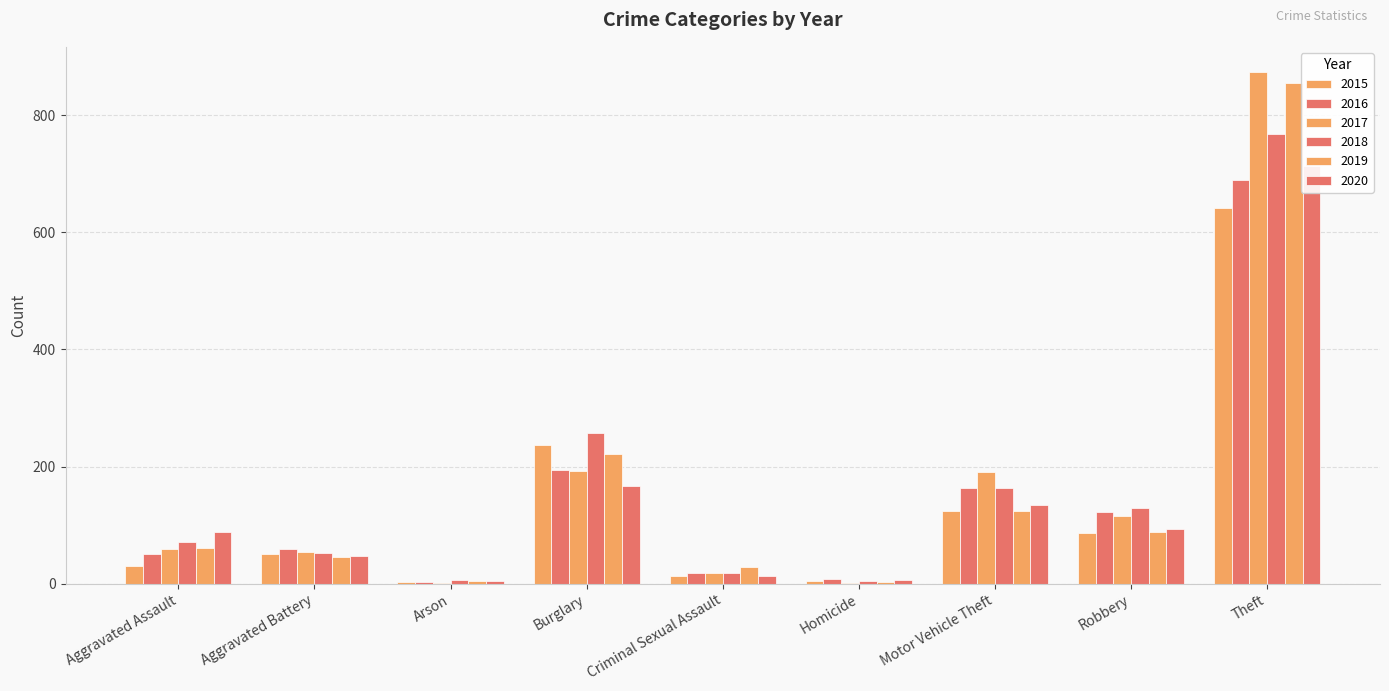

The 2015 series shows 3 at Arson. True or false?

True